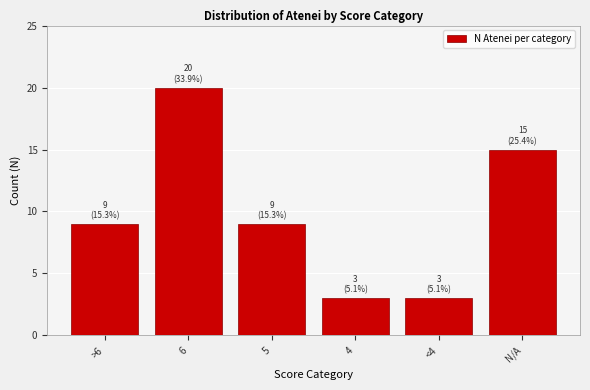

Reading left to right, transcribe all the data shown in this chart.

>6=9	6=20	5=9	4=3	<4=3	N/A=15